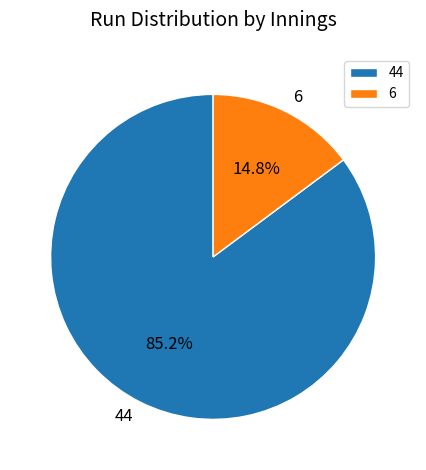

How many segments does this pie chart have?

2